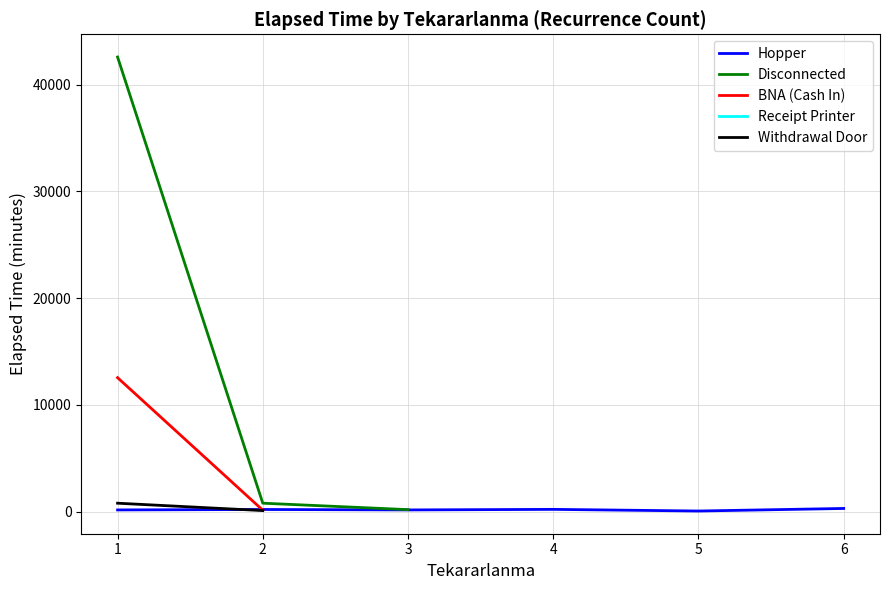

At which label does BNA (Cash In) reach its peak?

1